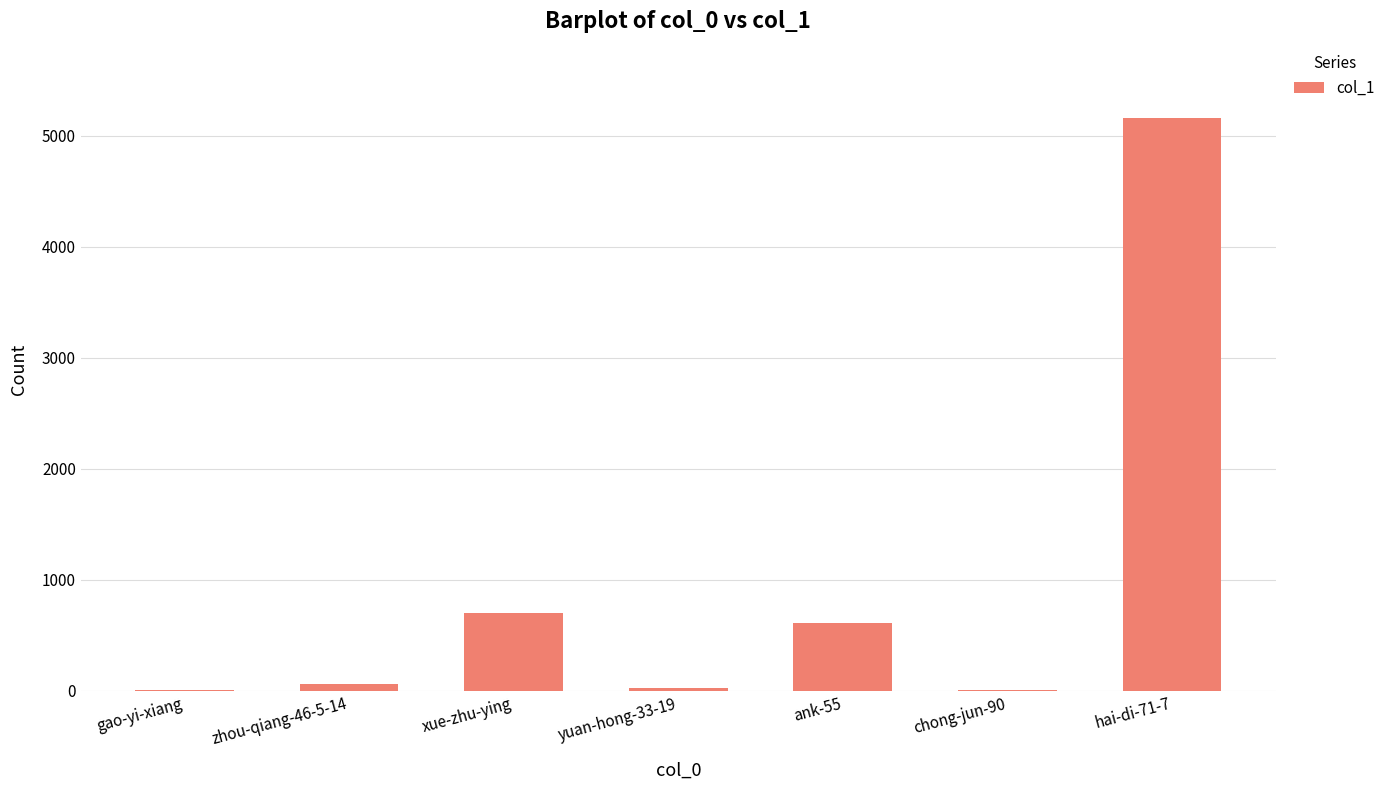

The chart shows a value of 214 at xue-zhu-ying. True or false?

False